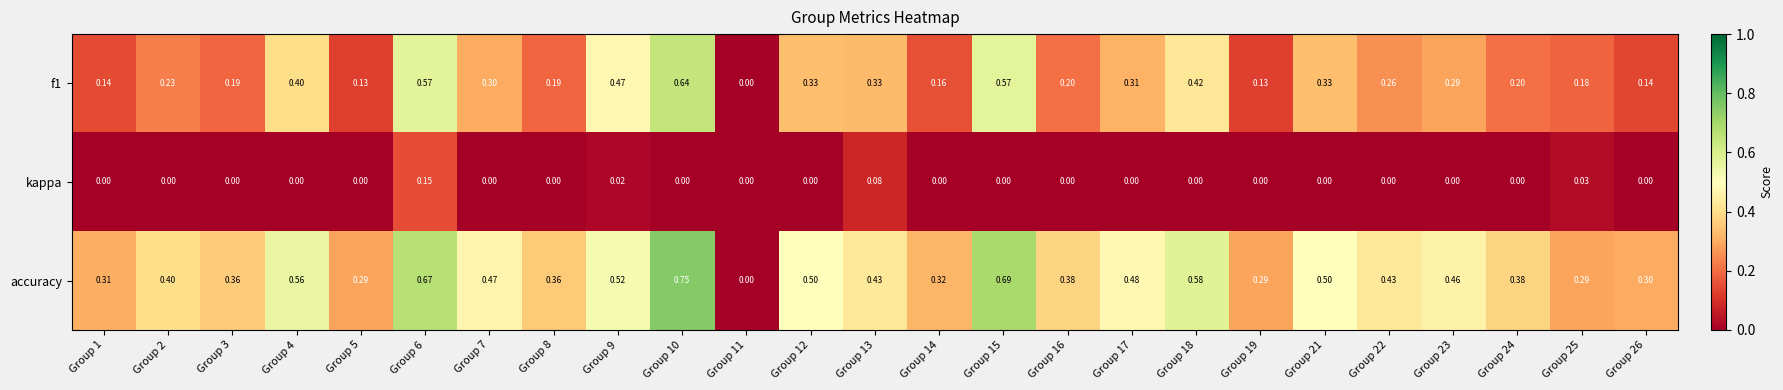

Which series has the largest range (max minus min)?

accuracy